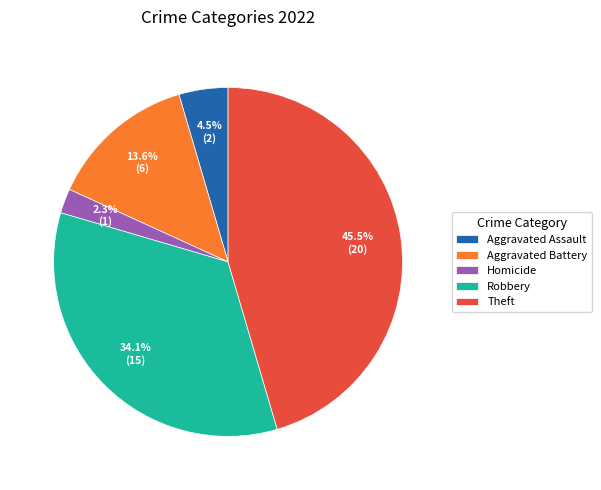

Rank the categories by value from highest to lowest.

Theft, Robbery, Aggravated Battery, Aggravated Assault, Homicide